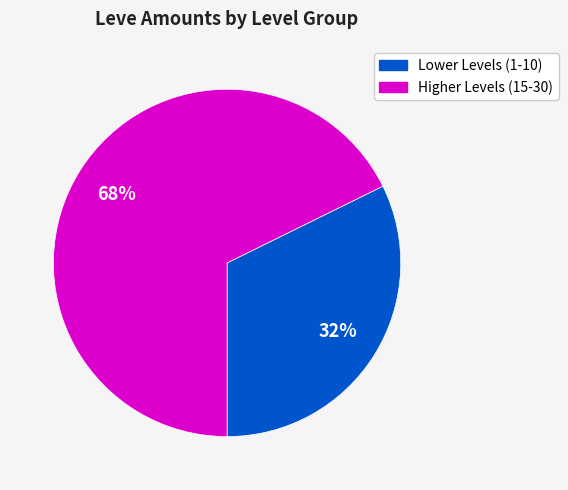

To the nearest percent, what is the average slice percentage?

50%